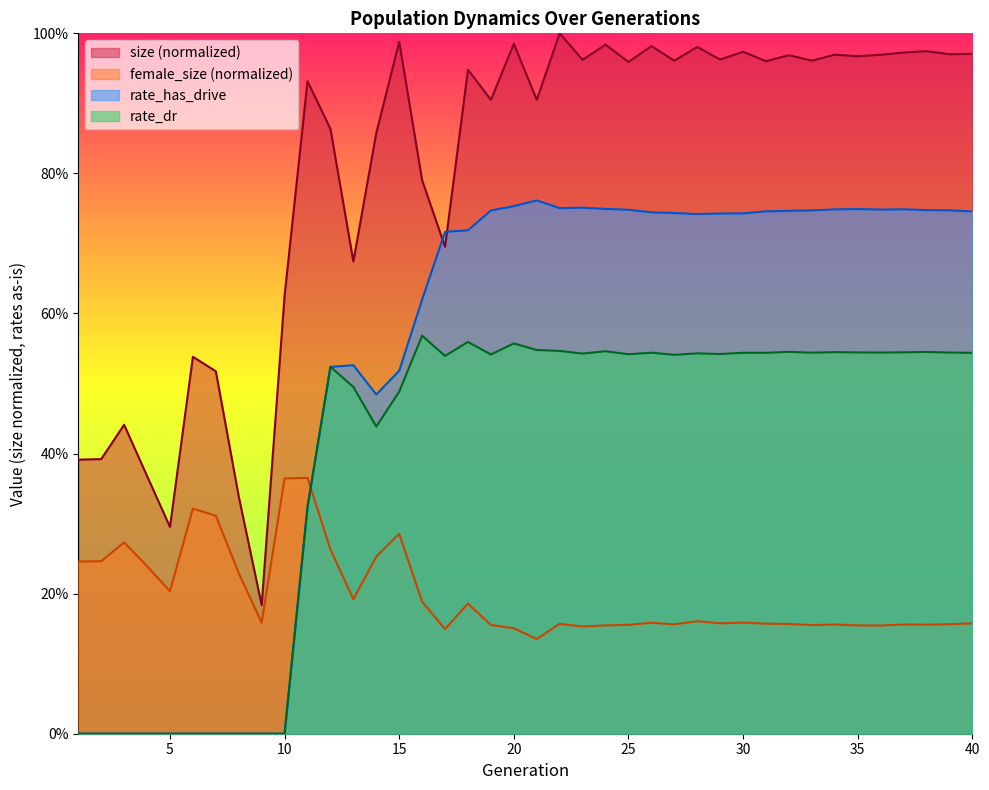

Is it true that rate_dr equals 0.2 at 12?

False